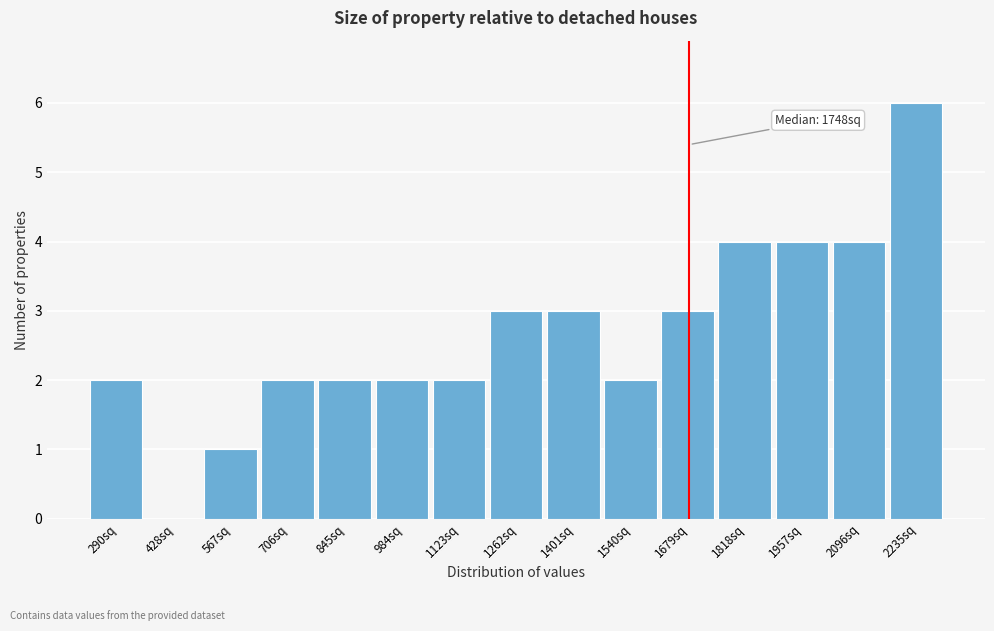

Reading left to right, transcribe all the data shown in this chart.

290sq=2	428sq=0	567sq=1	706sq=2	845sq=2	984sq=2	1123sq=2	1262sq=3	1401sq=3	1540sq=2	1679sq=3	1818sq=4	1957sq=4	2096sq=4	2235sq=6